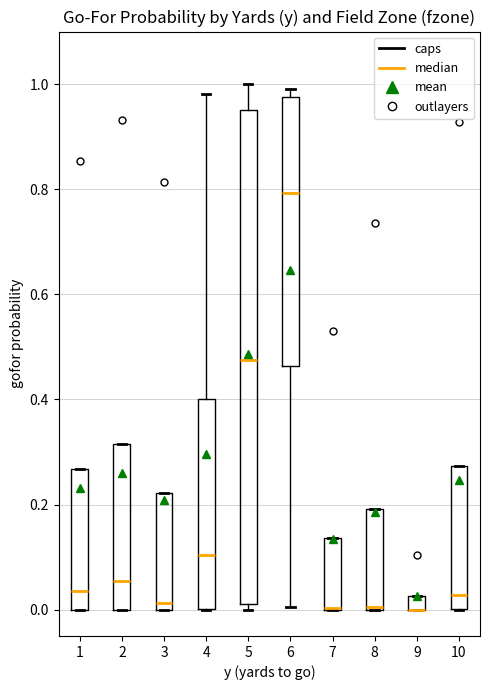

Comparing the boxes themselves (not the whiskers), which one is the tallest?

5